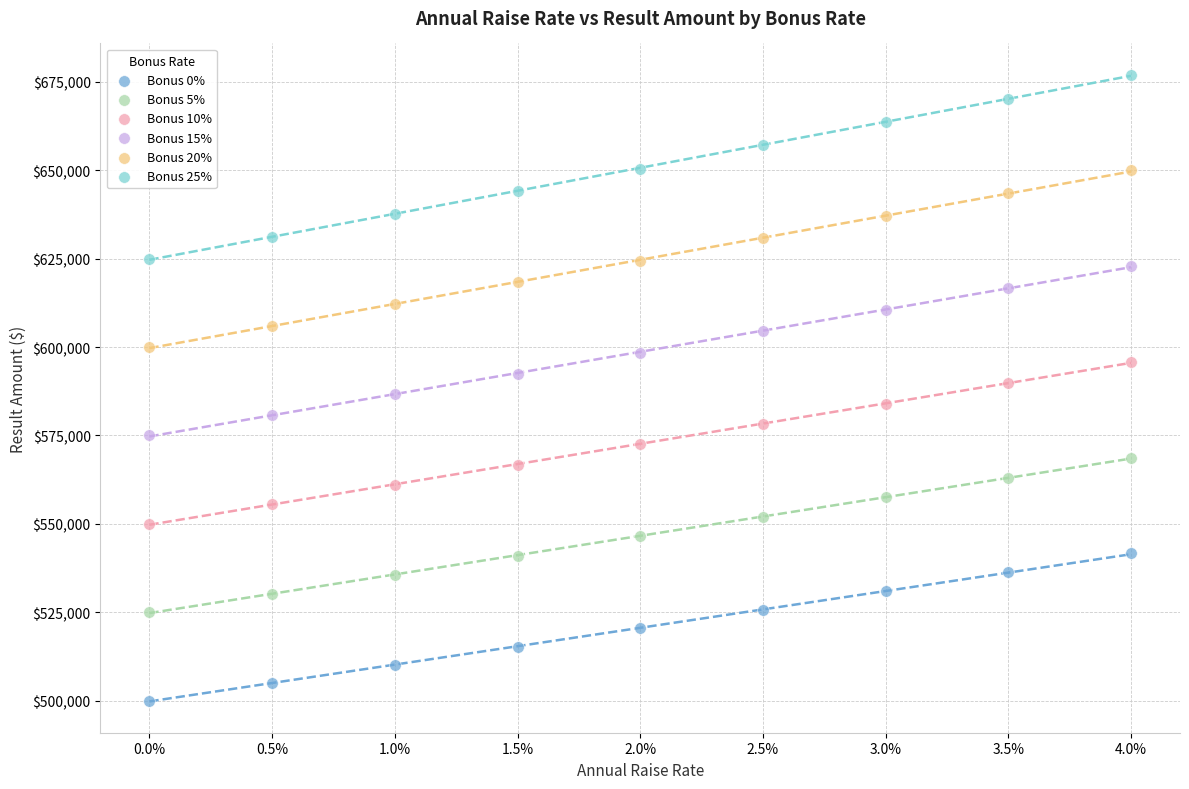

Which series reaches the maximum Y coordinate?

Bonus 25%